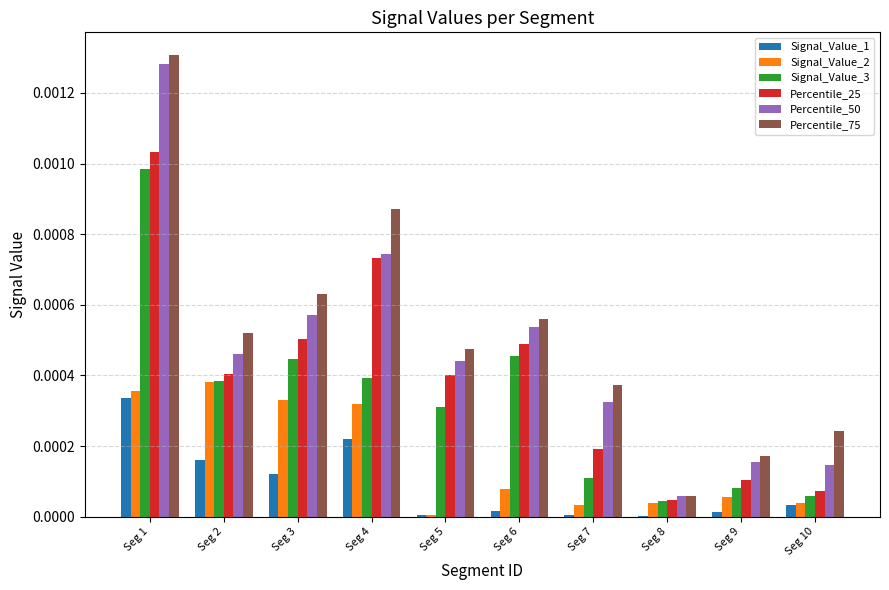

What are all the series names shown in the legend?

Signal_Value_1, Signal_Value_2, Signal_Value_3, Percentile_25, Percentile_50, Percentile_75